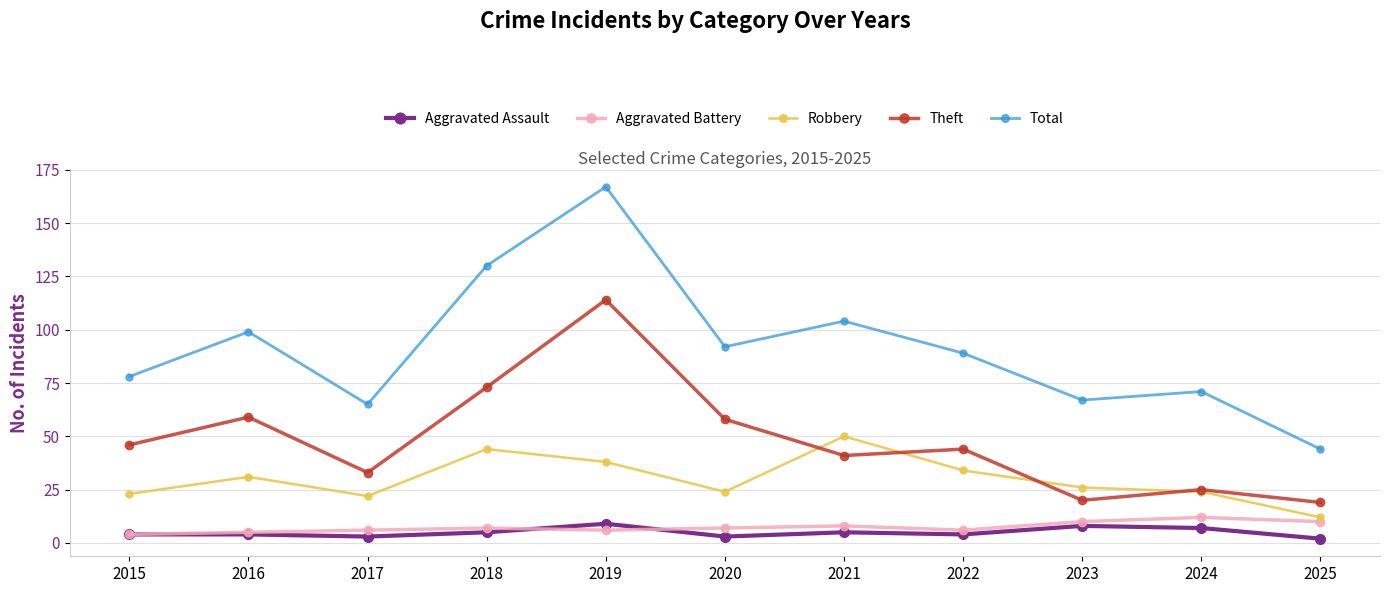

Which series changed the most between 2021 and 2025?

Total